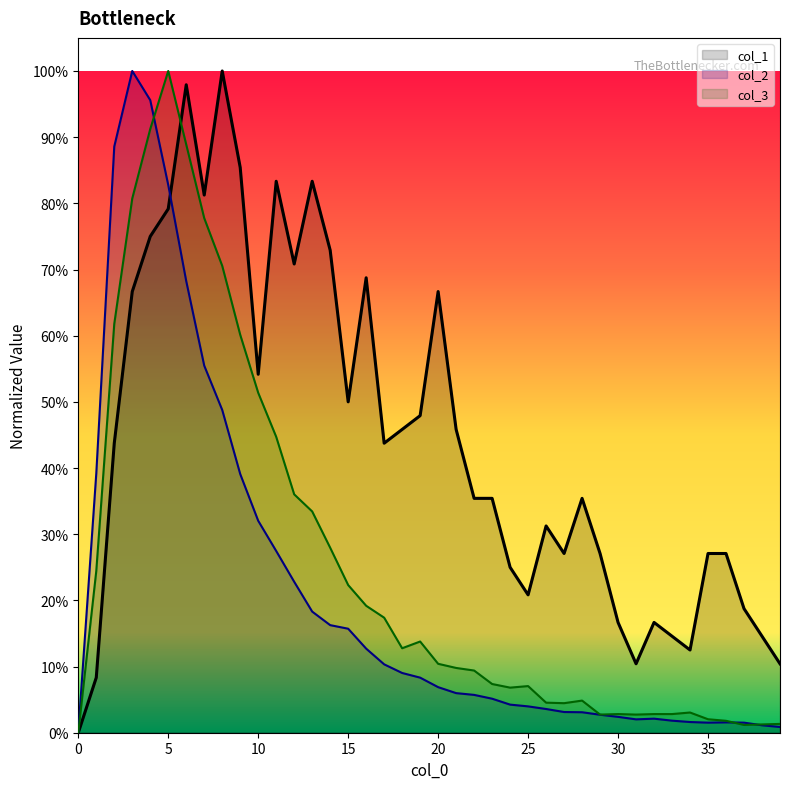

The value of col_2 at 6 is 0.9. True or false?

False